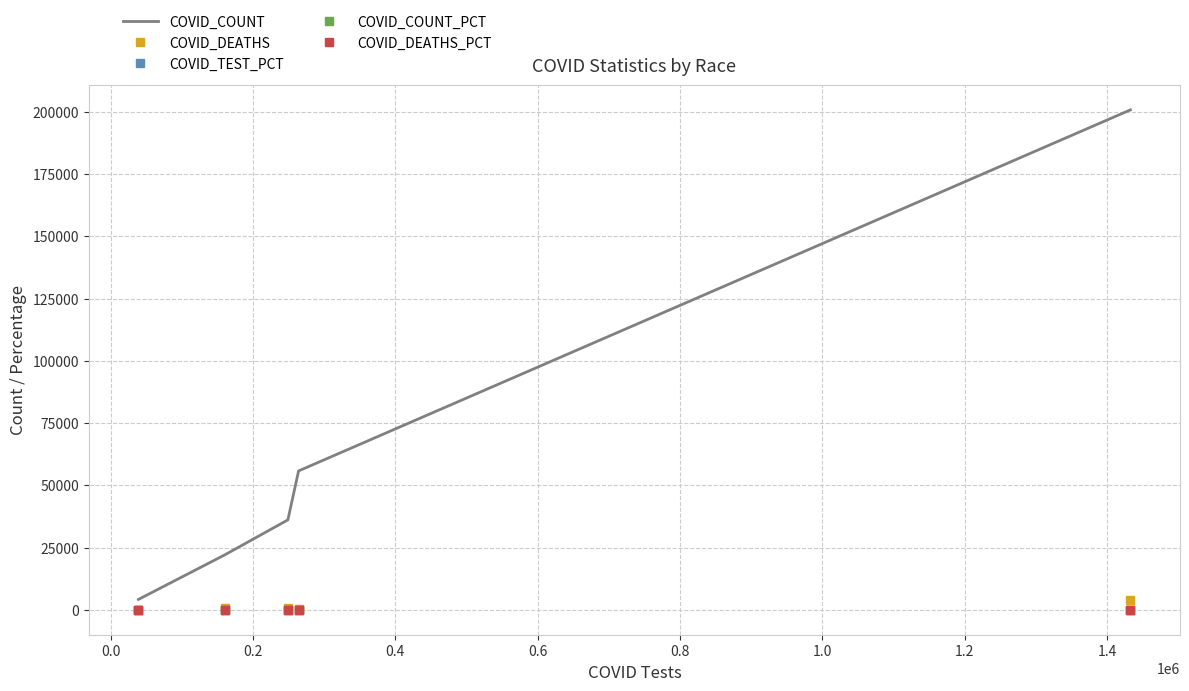

Which series has the largest range (max minus min)?

COVID_COUNT